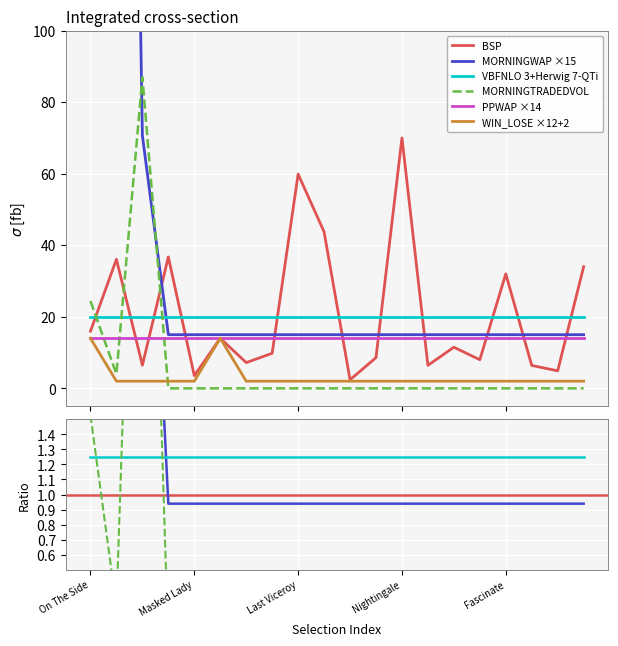

True or false: MORNINGTRADEDVOL has more than 0 interior local peaks.

True